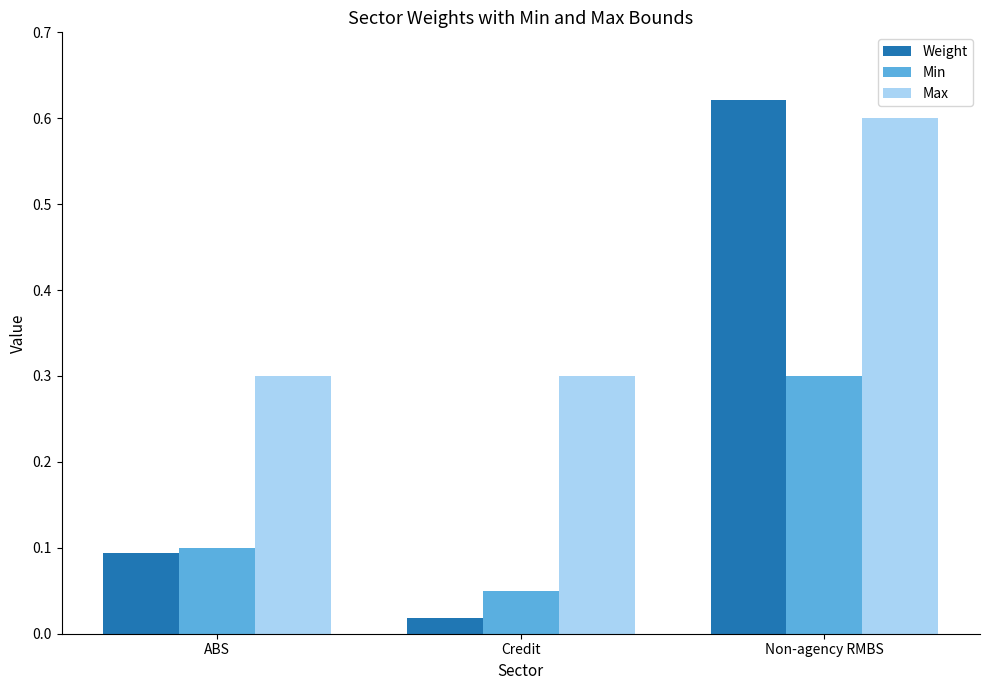

Which series has the largest range (max minus min)?

Weight